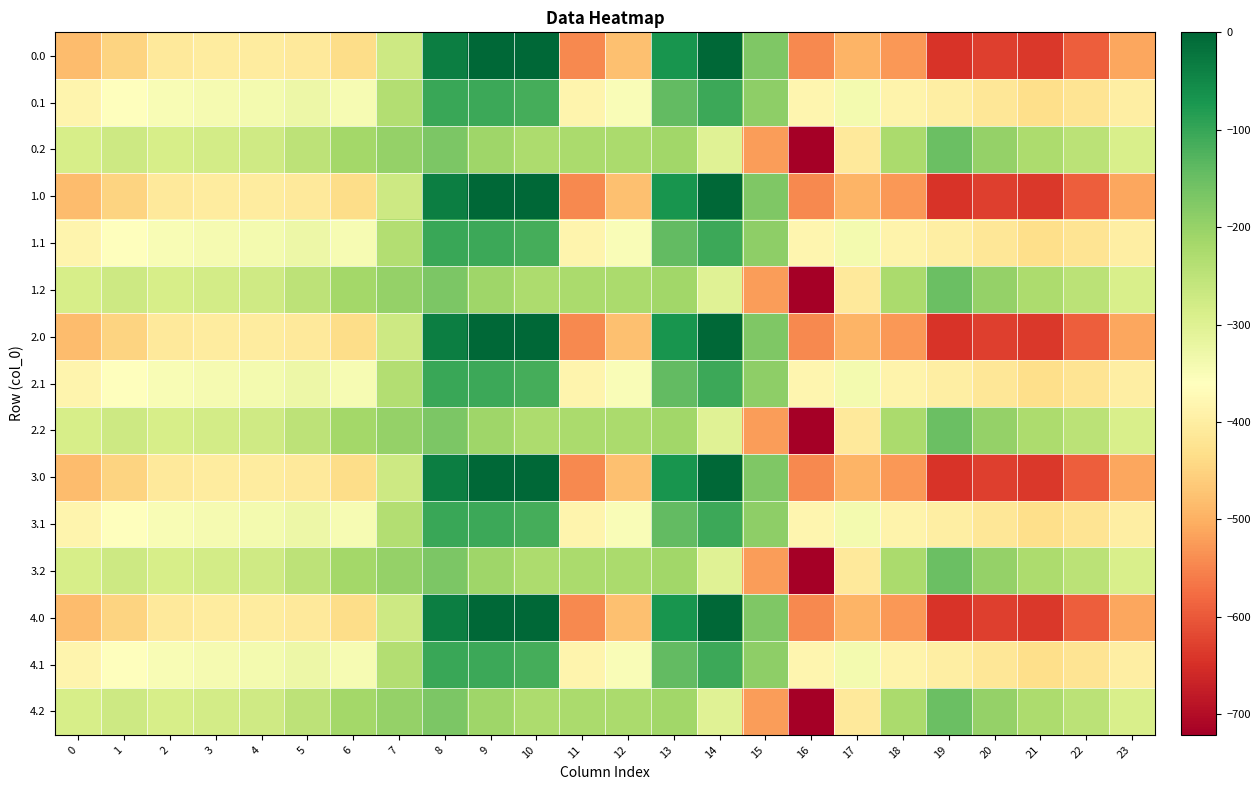

At which category is the sum across all series the highest?

8